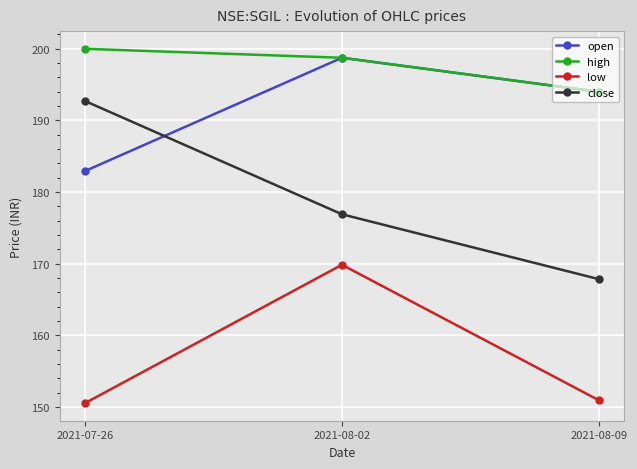

Between 2021-07-26 and 2021-08-09, which series saw the biggest shift?

close